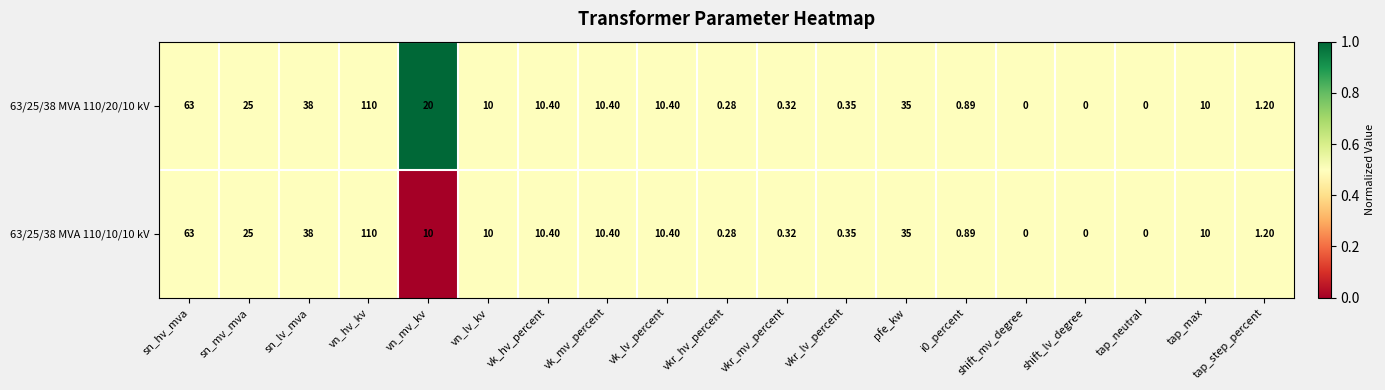

At which label is 63/25/38 MVA 110/10/10 kV closest to 55?

sn_hv_mva